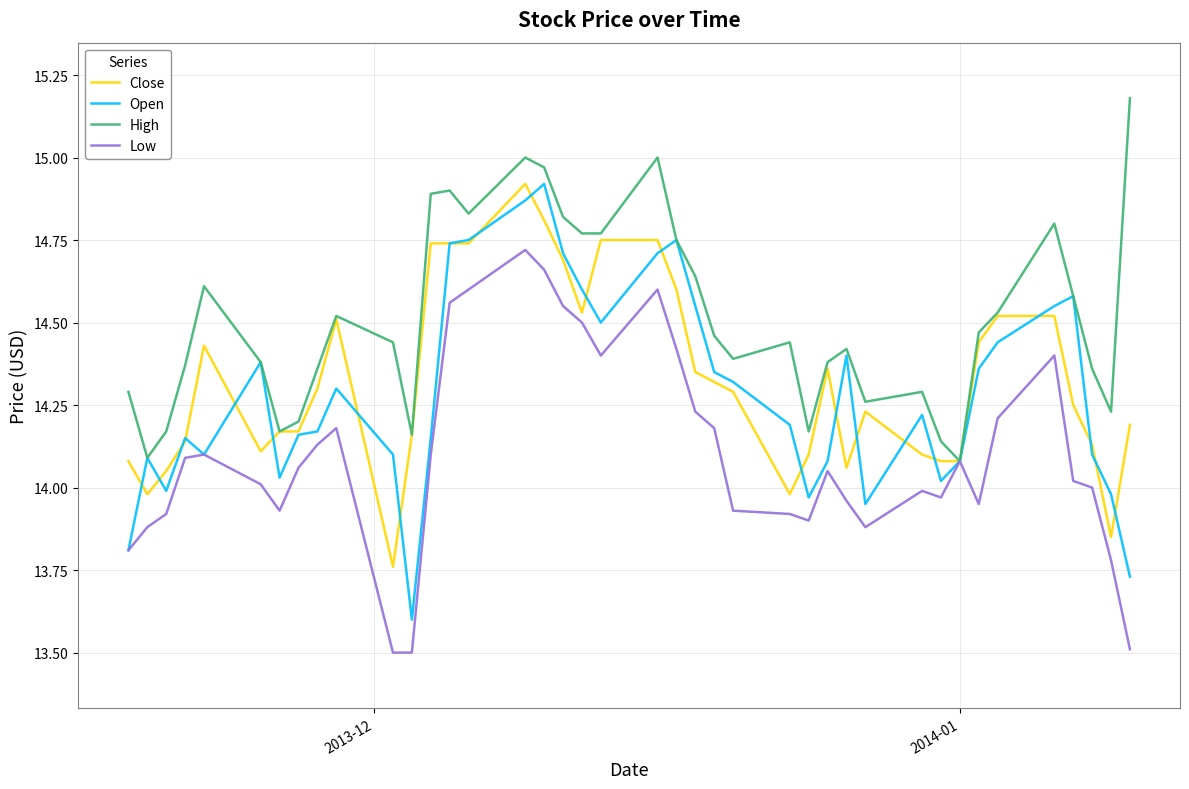

What is the minimum value for Low?

13.5